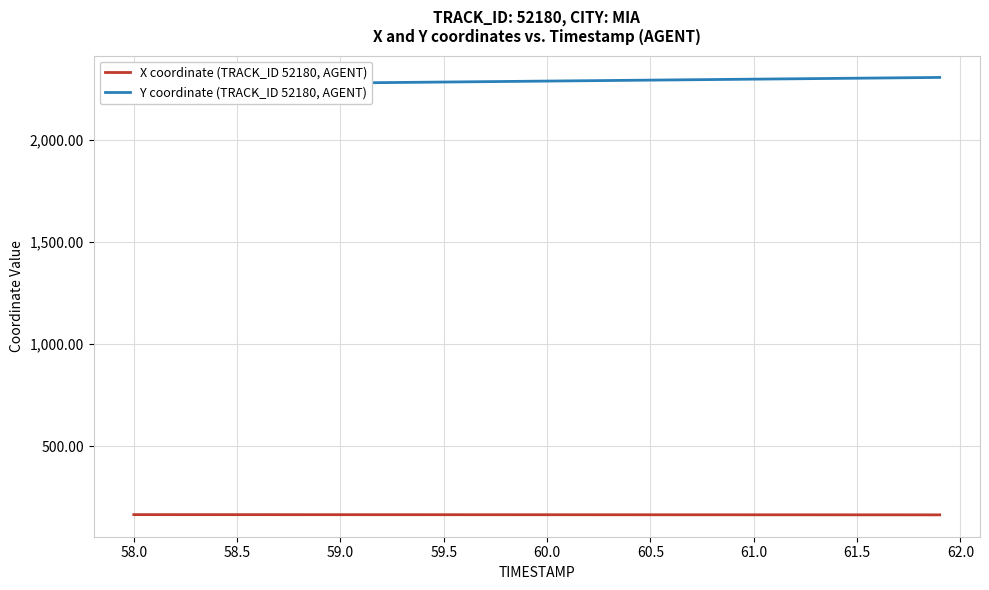

List the series in order of their overall mean, highest first.

Y coordinate (TRACK_ID 52180, AGENT), X coordinate (TRACK_ID 52180, AGENT)